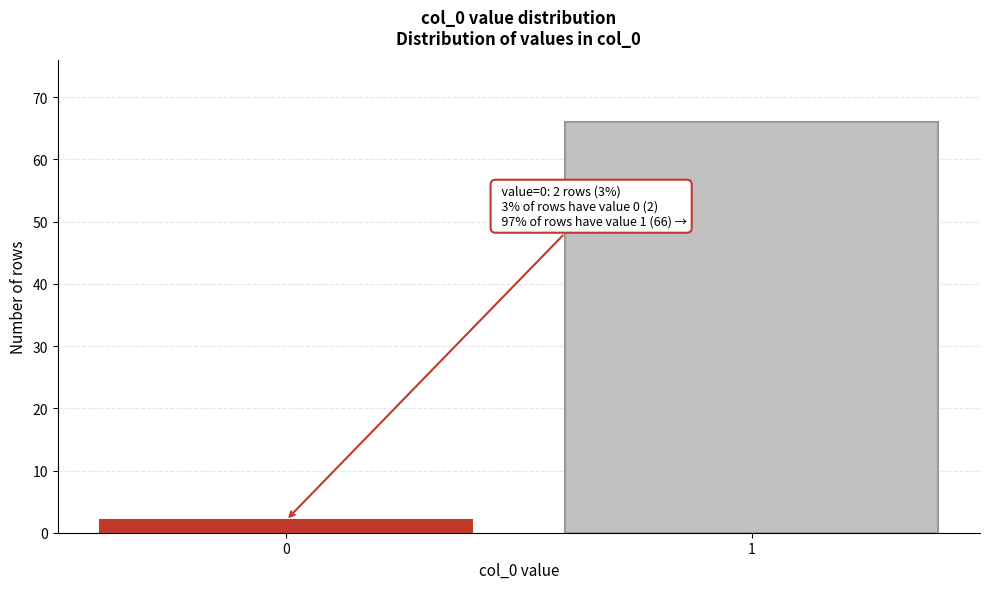

Reading left to right, list all the values displayed in this chart.

0=2	1=66